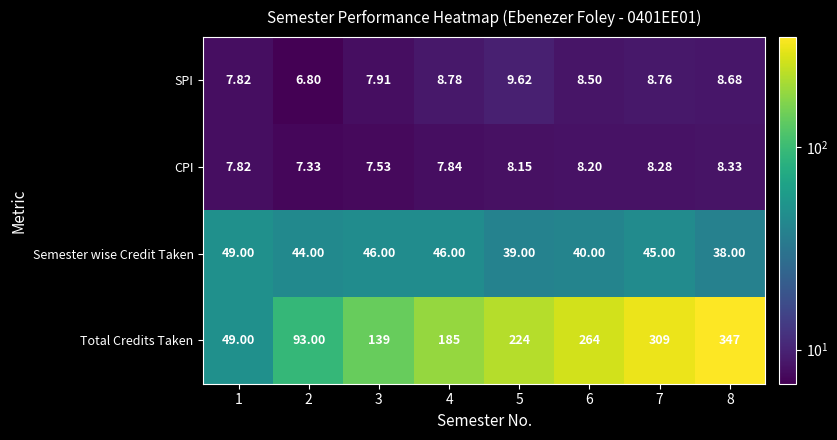

At which category does the chart reach its minimum across all series?

2